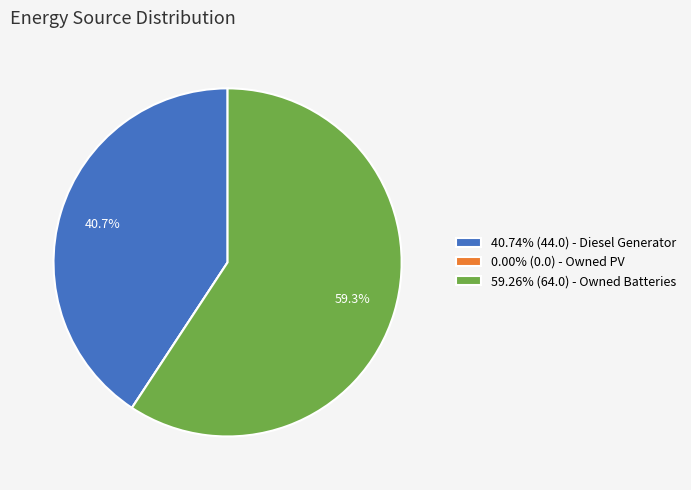

Is there any slice that represents more than half of the pie?

Yes